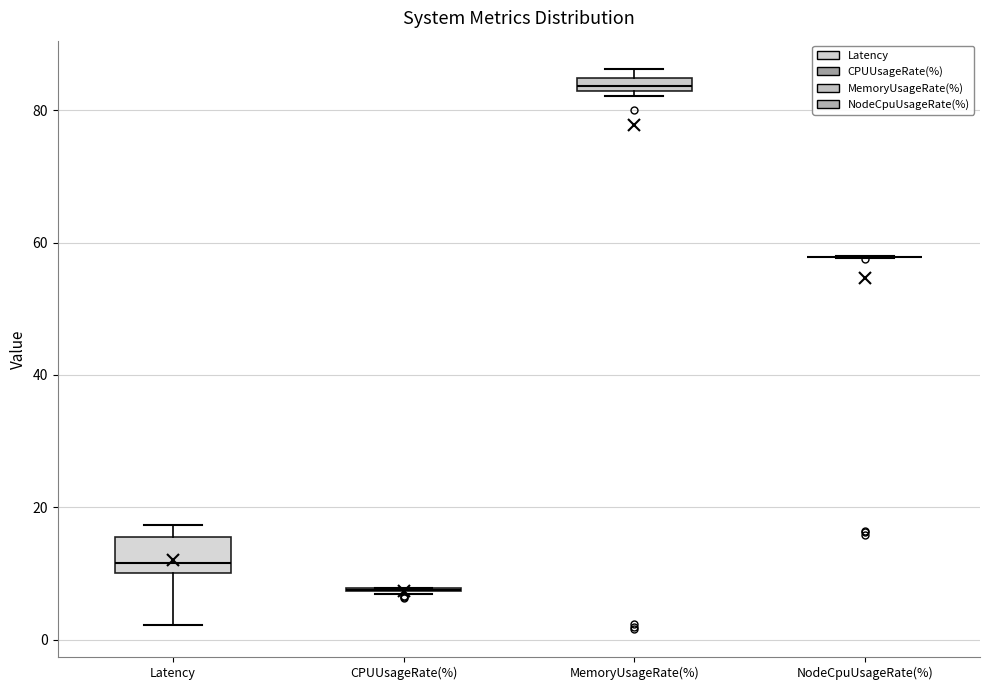

Where does the lower whisker of the box for Latency end on the y-axis? The values are not printed on the chart, so give them approximately, as read against the axis.

2